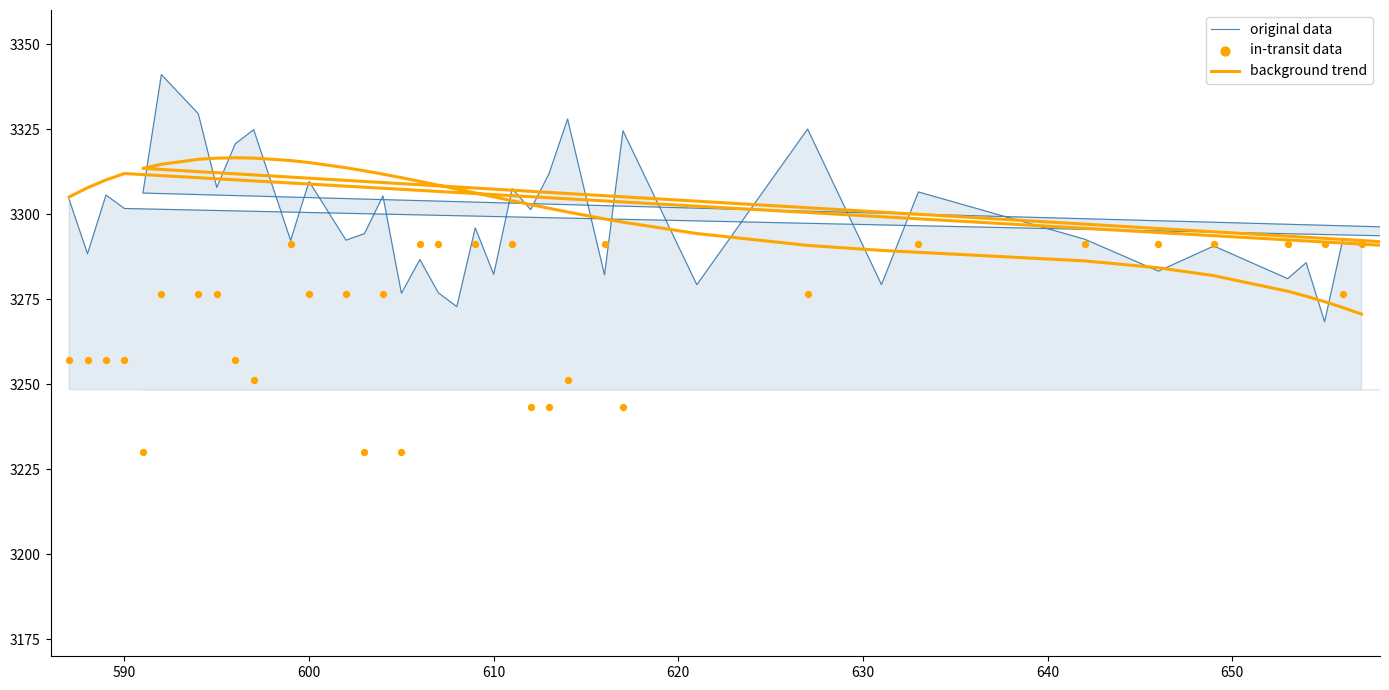

Which series has the largest Y range (max minus min)?

original data